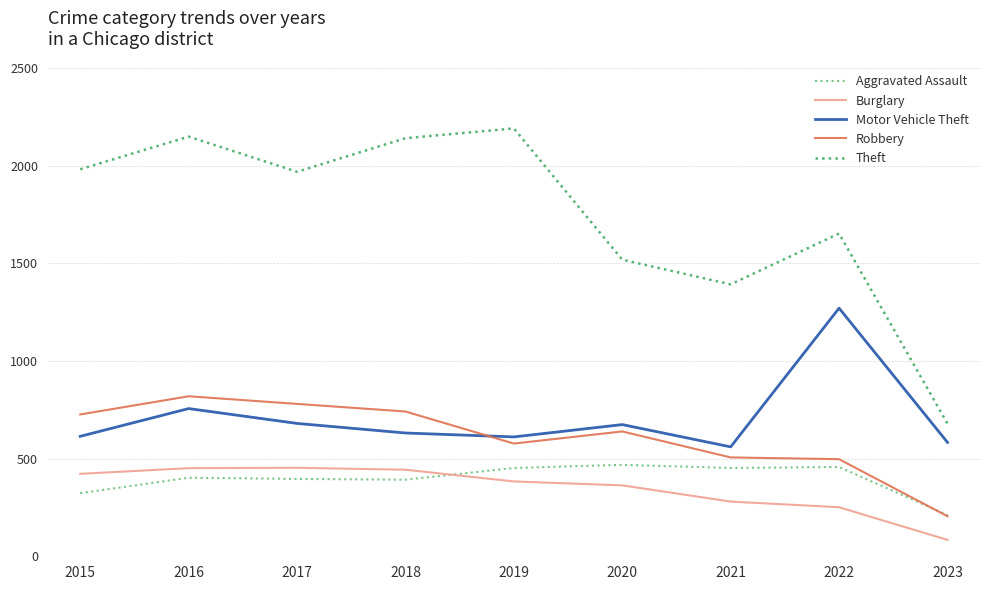

What is the total value across all series at 2020?

3662